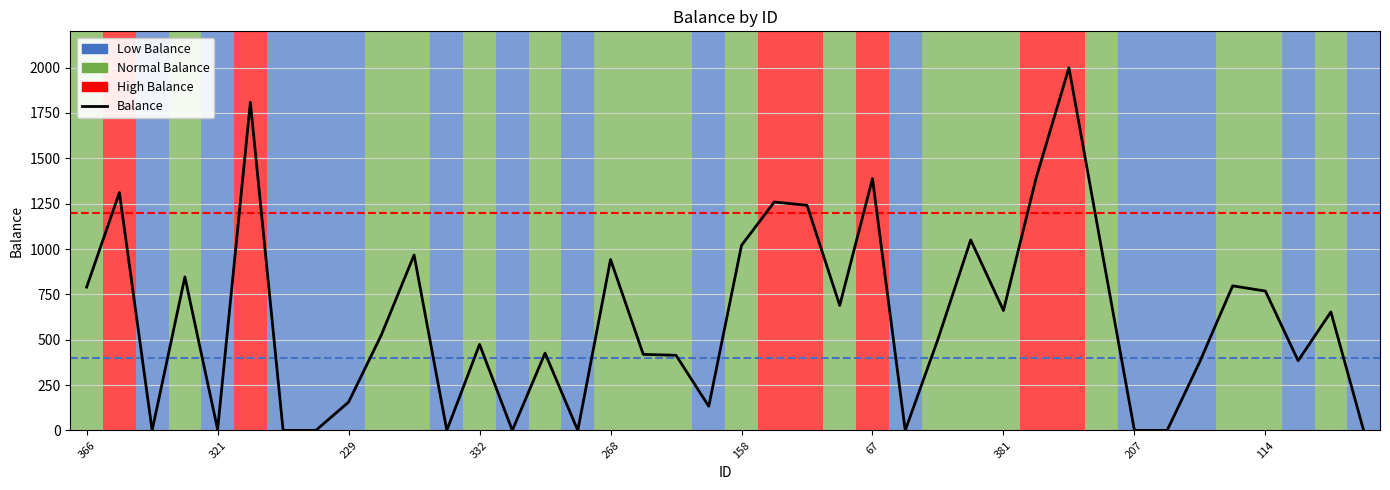

True or false: there are more than 0 points higher than both neighbors.

True